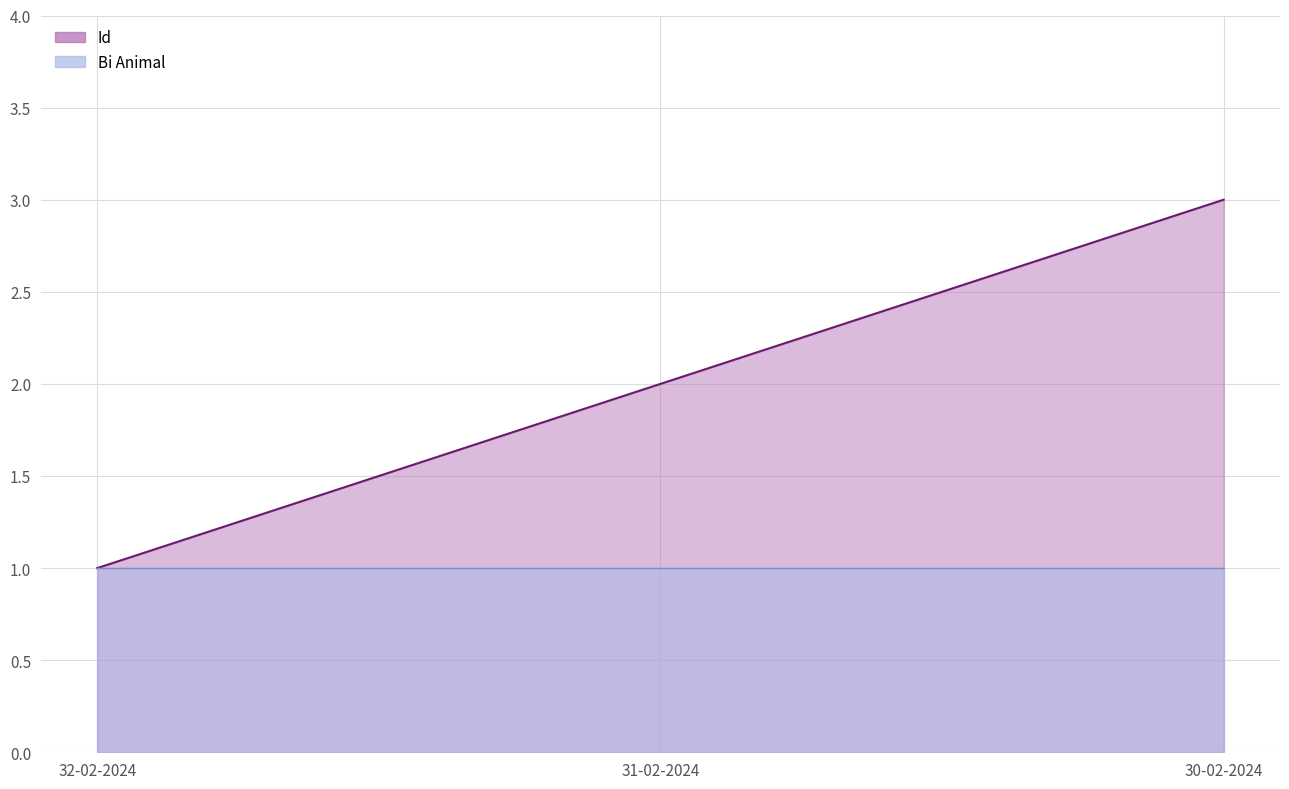

How many values are between 1 and 3?

3